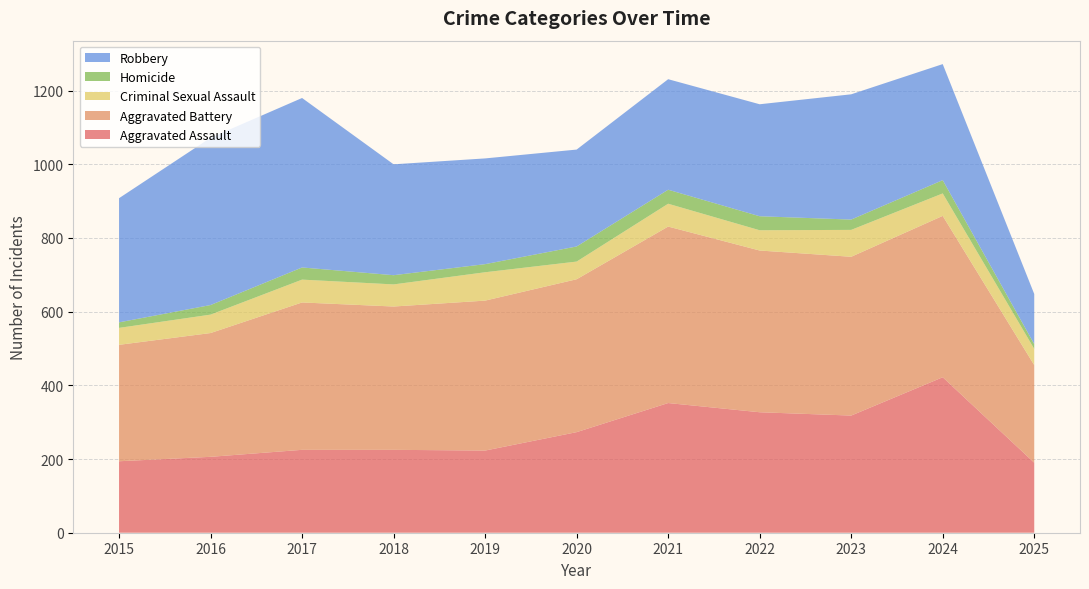

Reading right to left, list all the values displayed in this chart.

Aggravated Assault: 2025=190	2024=422	2023=318	2022=327	2021=352	2020=273	2019=223	2018=225	2017=225	2016=206	2015=194
Aggravated Battery: 2025=265	2024=438	2023=431	2022=439	2021=479	2020=415	2019=407	2018=389	2017=400	2016=336	2015=316
Criminal Sexual Assault: 2025=44	2024=61	2023=73	2022=55	2021=62	2020=48	2019=77	2018=60	2017=62	2016=50	2015=46
Homicide: 2025=13	2024=36	2023=28	2022=38	2021=38	2020=41	2019=22	2018=25	2017=33	2016=26	2015=15
Robbery: 2025=136	2024=315	2023=340	2022=304	2021=300	2020=263	2019=287	2018=301	2017=460	2016=454	2015=337